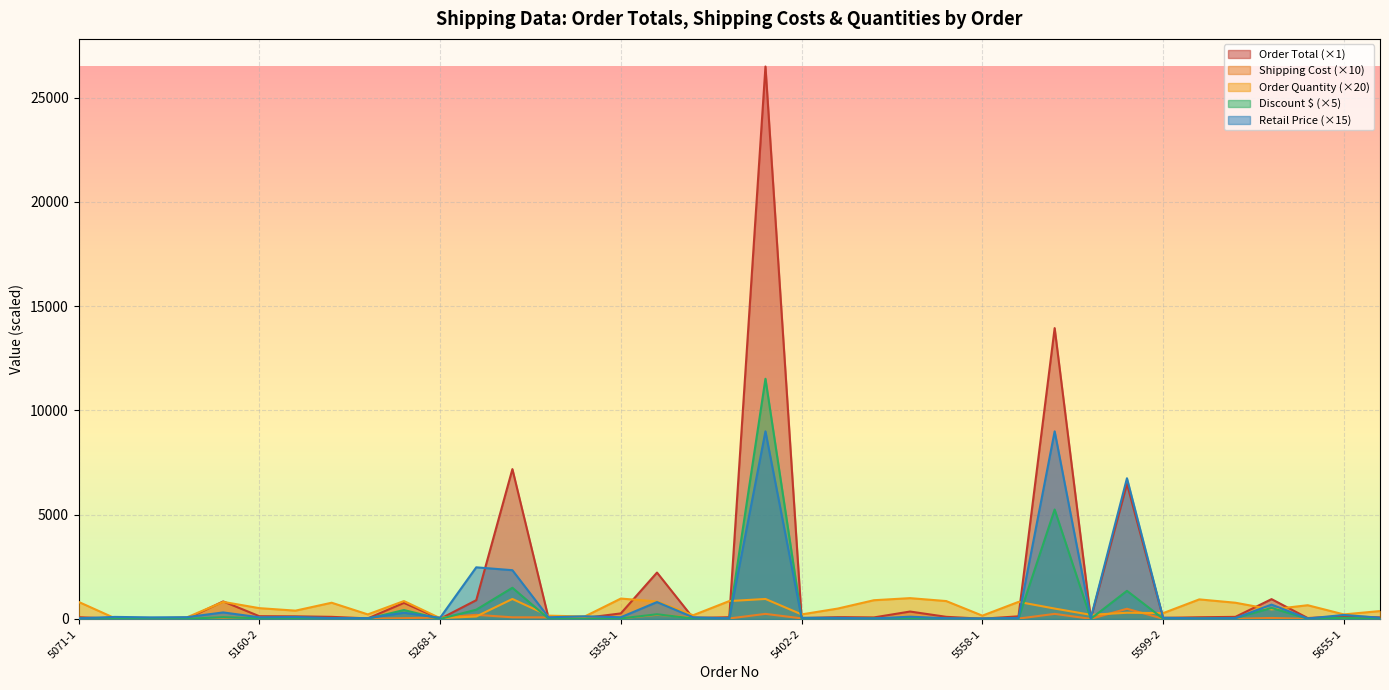

True or false: Order Quantity has a value of 1000.0 at 5539-1.

True